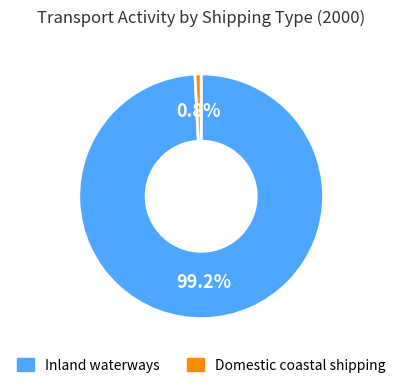

What percentage do Domestic coastal shipping and Inland waterways together represent?

100.0%